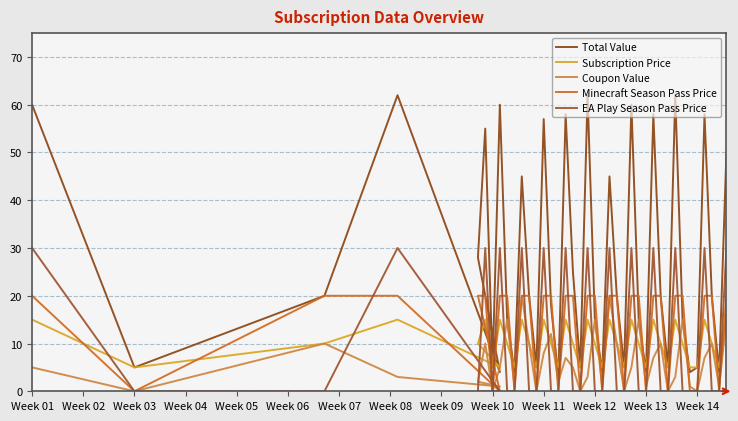

What is the label of the 27th point from the right?

Week 14